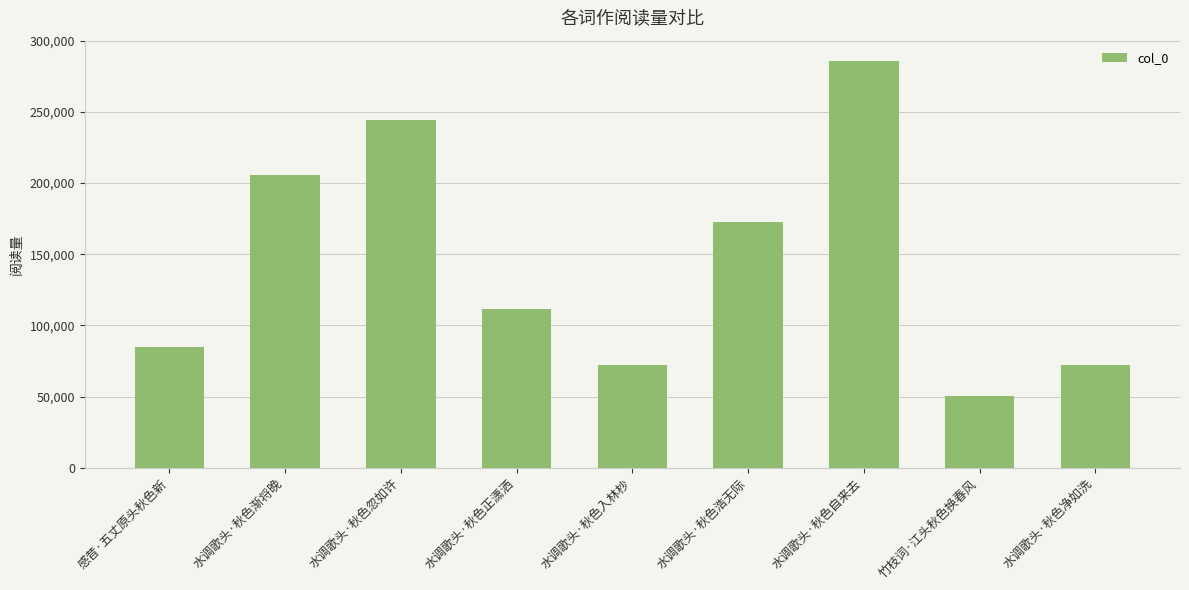

Where is the data nearest to the value 168110?

水调歌头·秋色浩无际